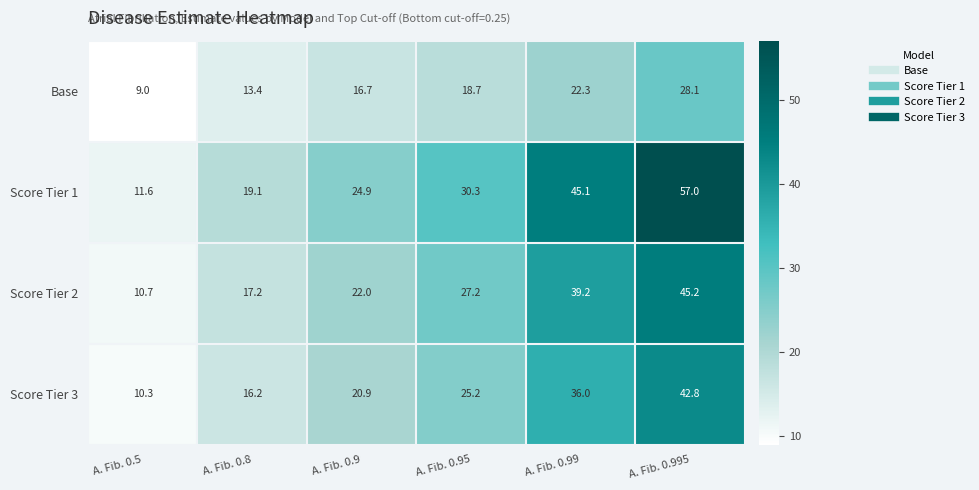

Which series has the largest total across all categories?

Score Tier 1